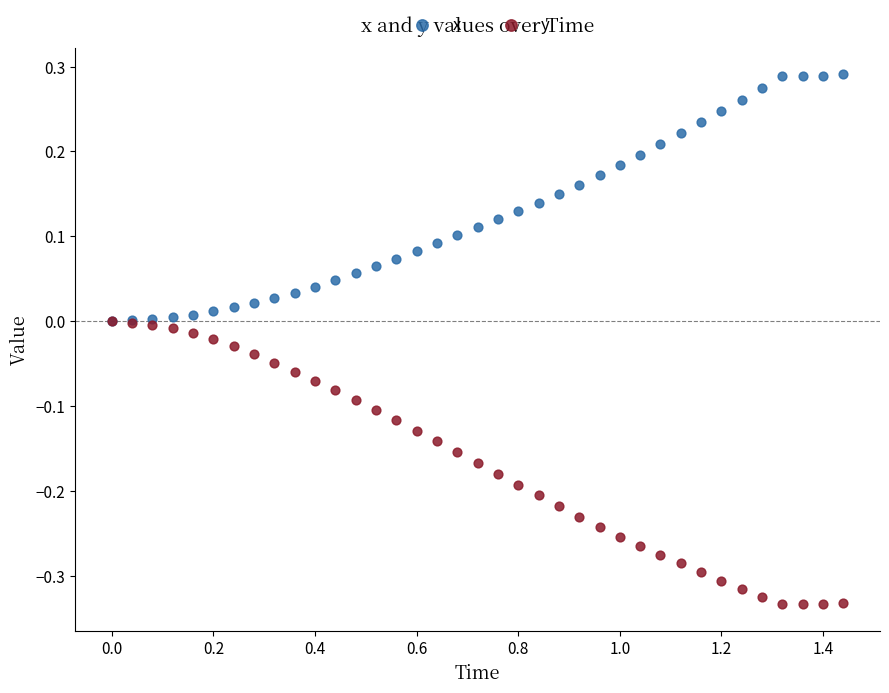

What are all the series names shown in the legend?

x, y